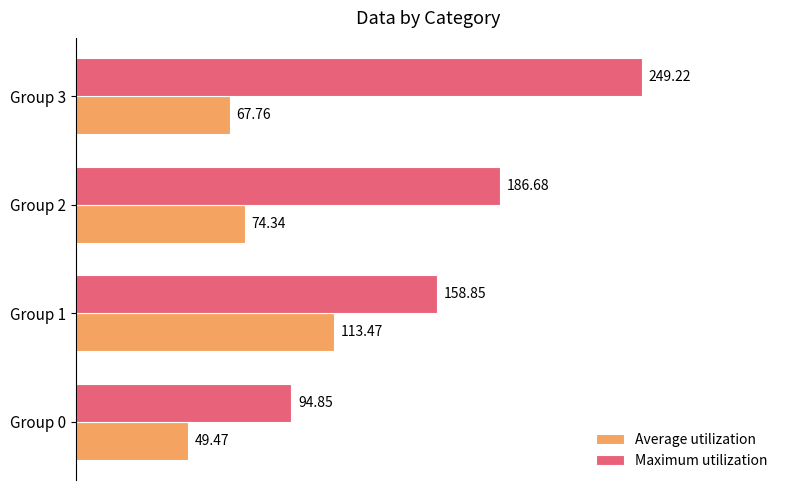

Which series has the widest spread of values?

Maximum utilization